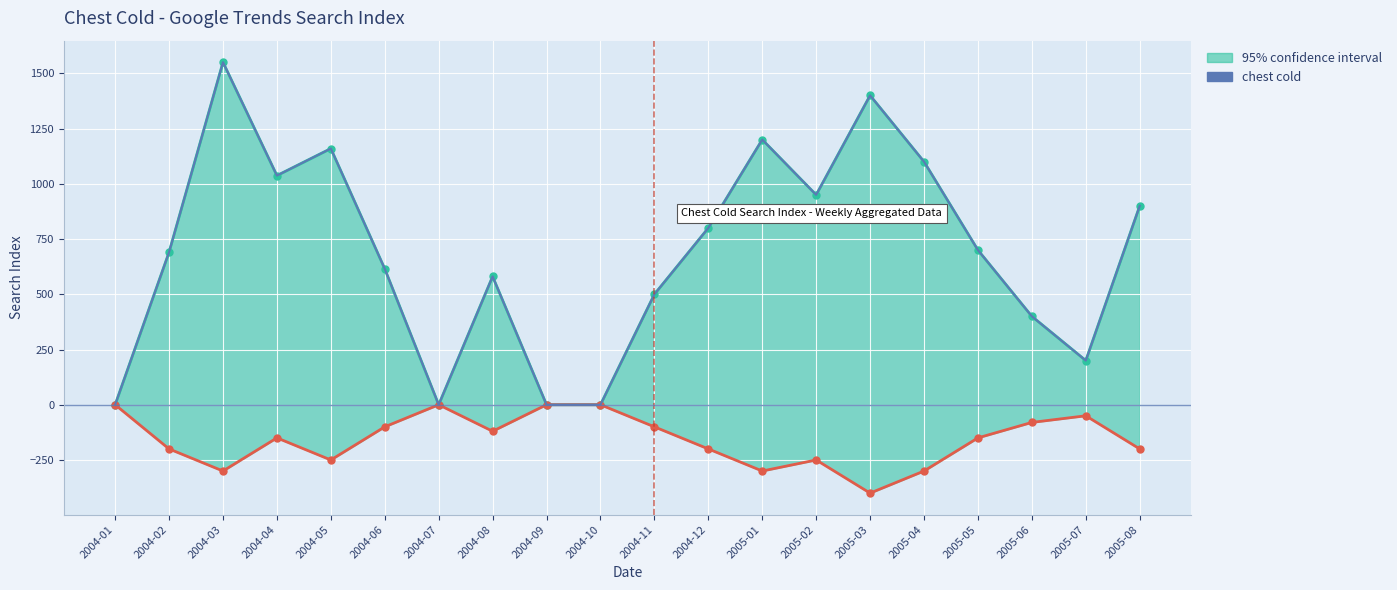

How many data points does each series have?

20